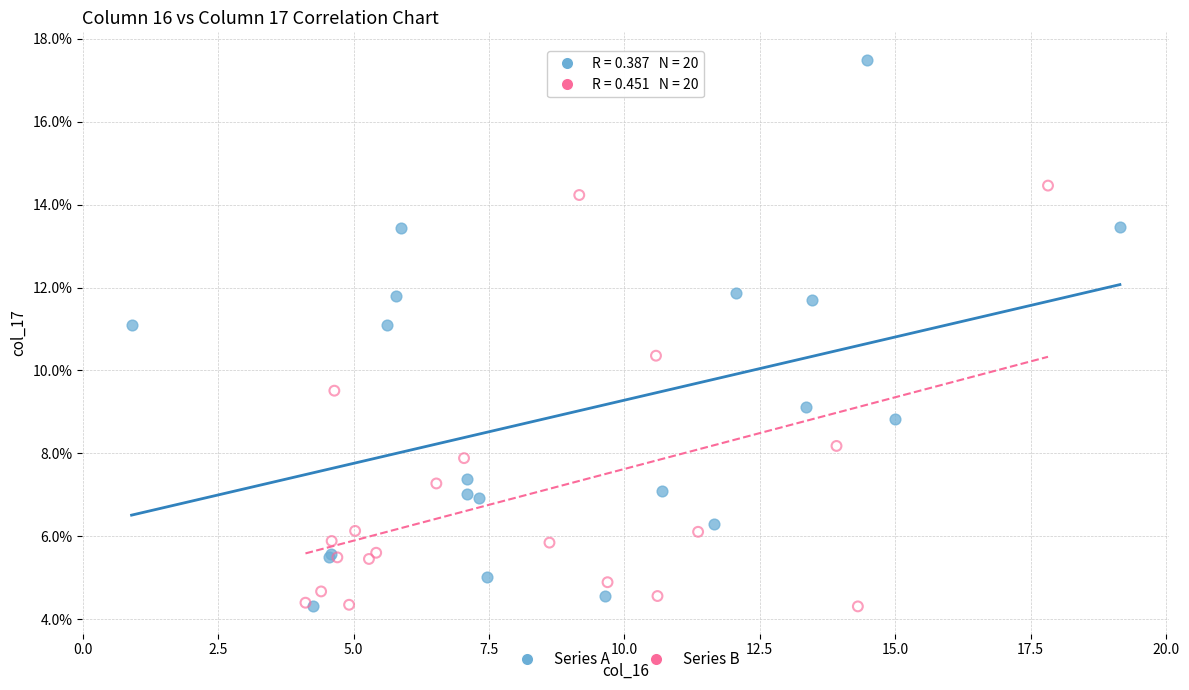

Which series reaches the maximum Y coordinate?

Series A